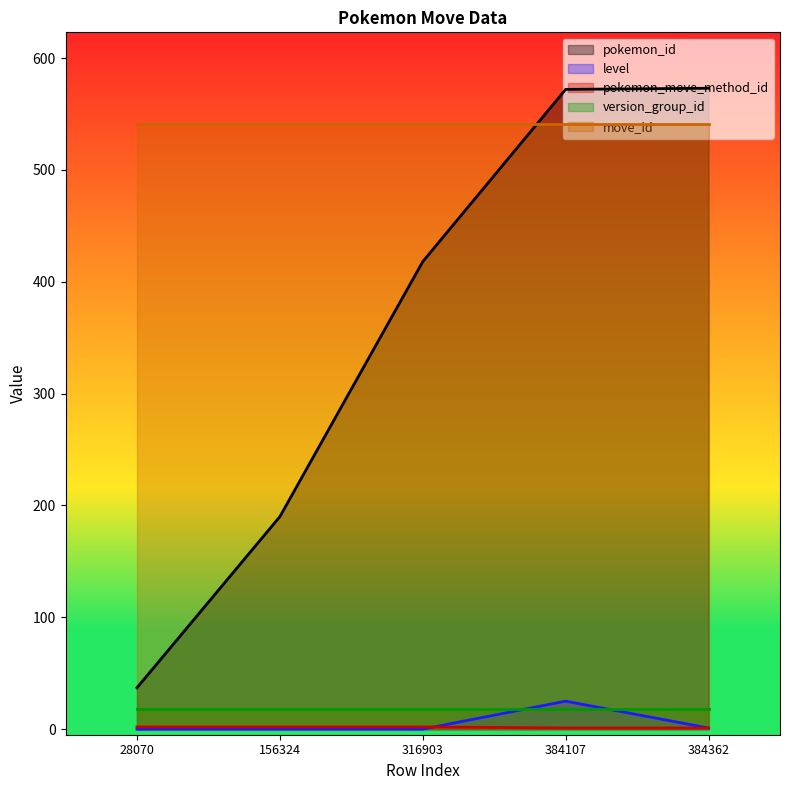

Is it true that pokemon_id equals 205 at 384362?

False